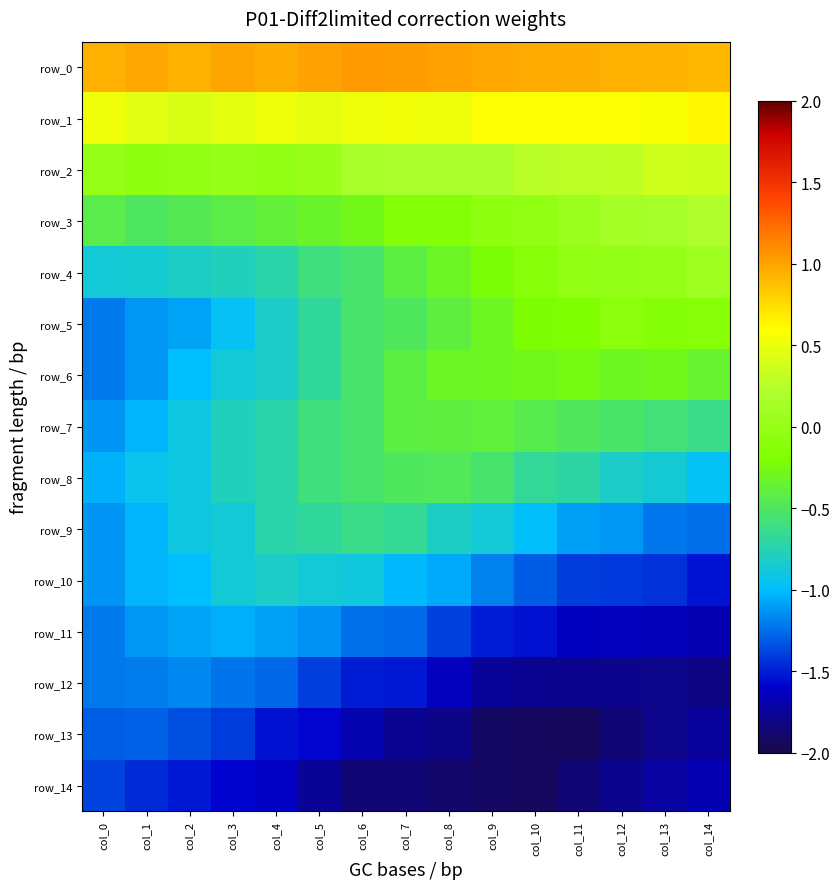

How many data points in row_3 are less than 0?

11